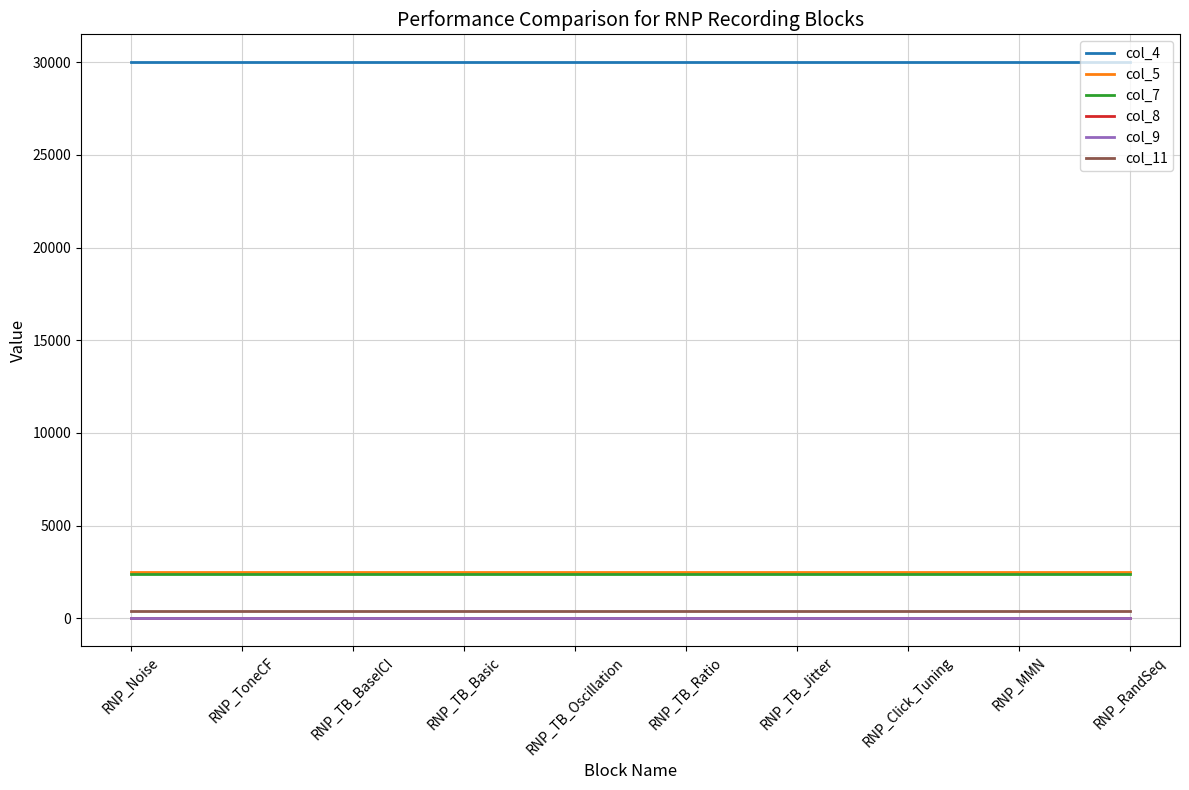

Where is col_7 nearest to the value 2400?

RNP_Noise